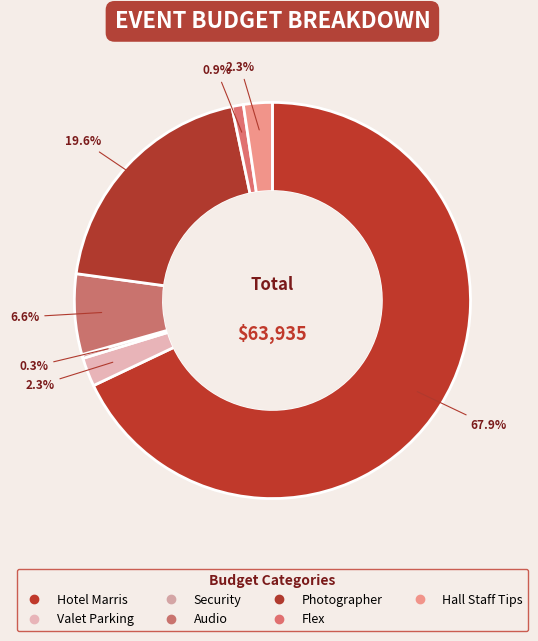

To the nearest percent, what is the average slice percentage?

14%